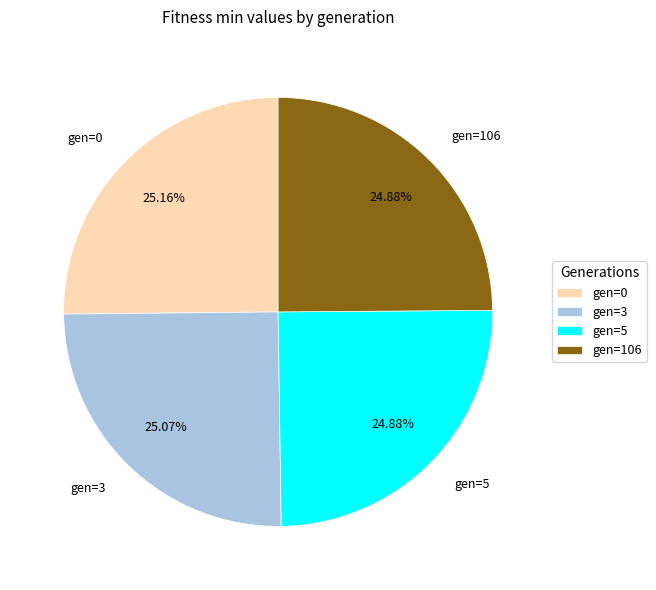

Does gen=5 account for over 50% of the chart?

No